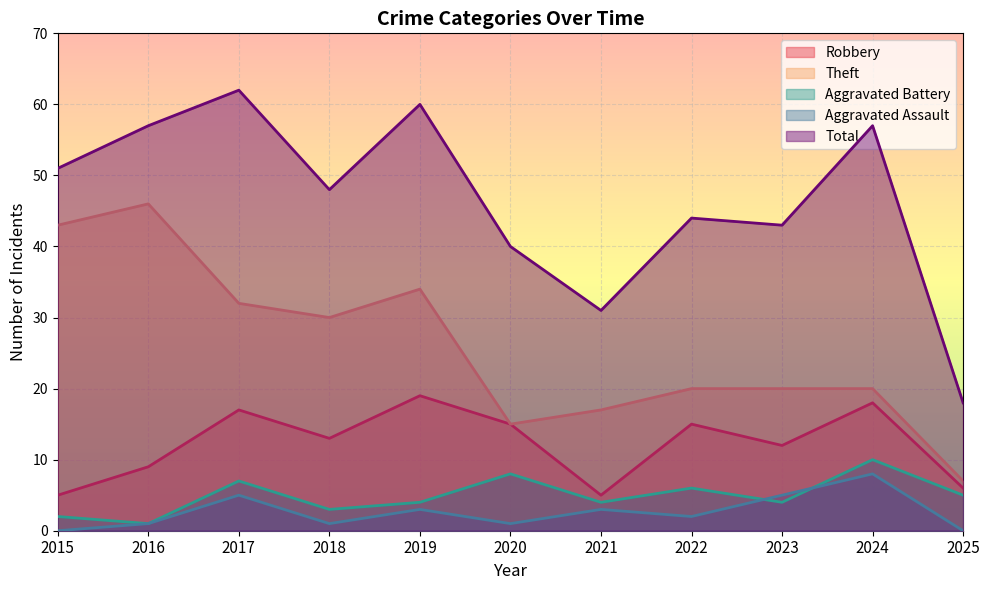

The value of Aggravated Assault at 2016 is 2. True or false?

False